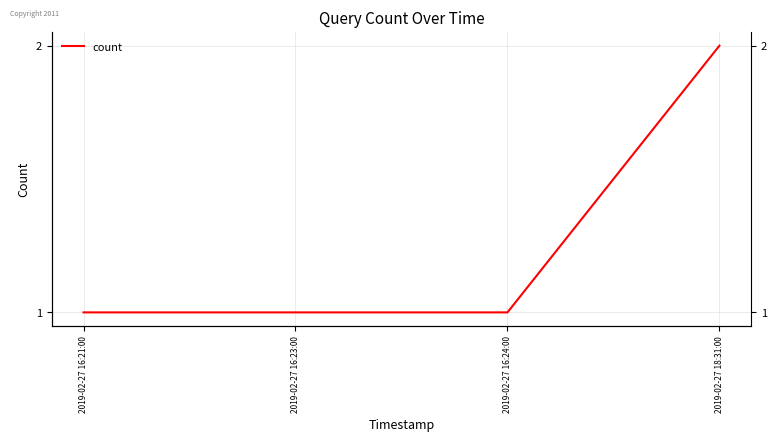

Count the values in the range 1 to 2.

4